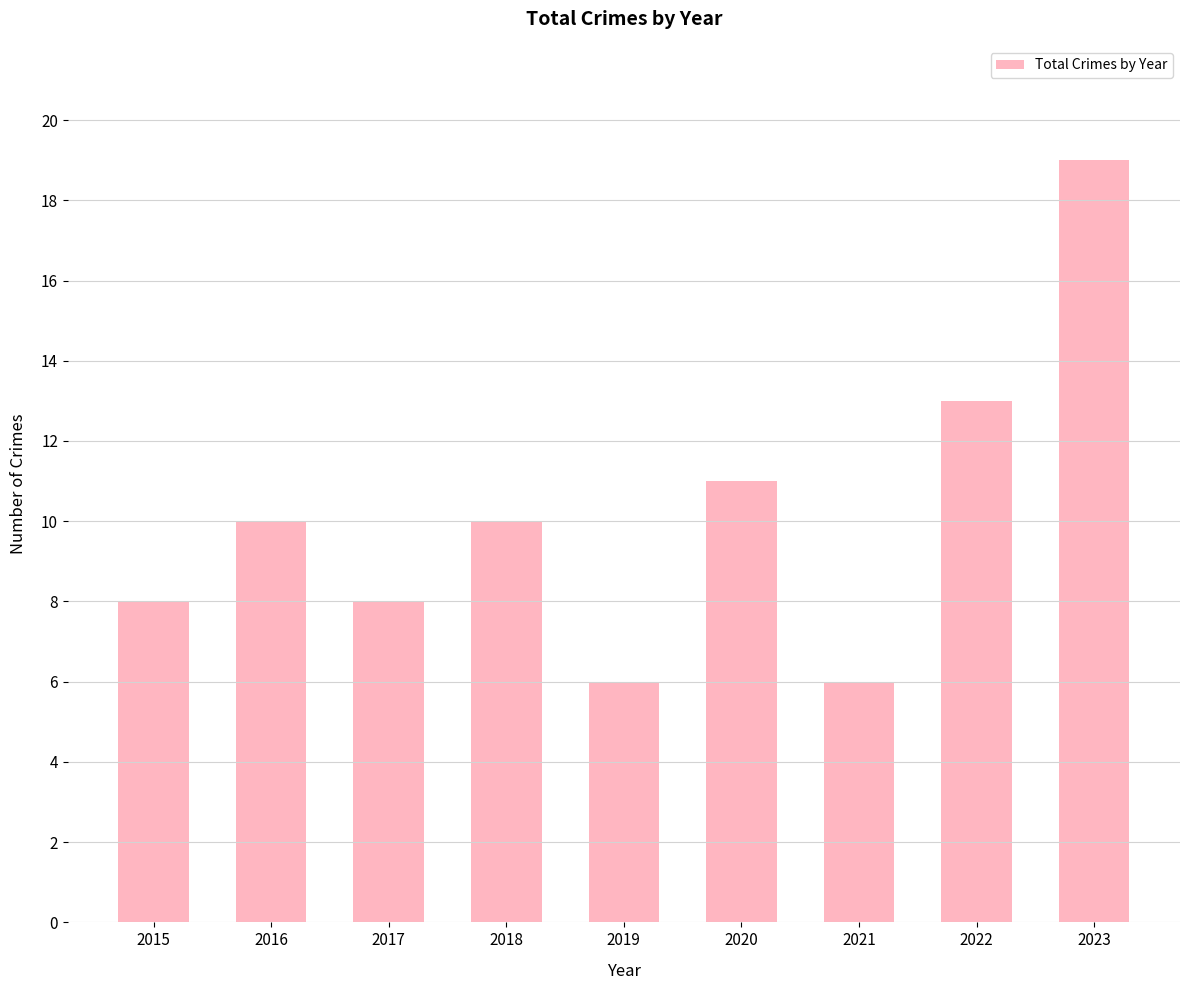

What is the value of the 2nd bar from the left?

10